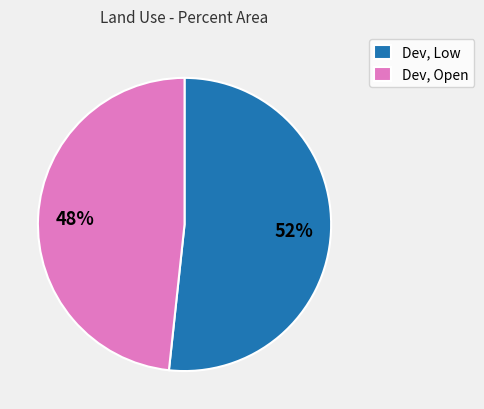

To the nearest percent, what is the average slice percentage?

50%